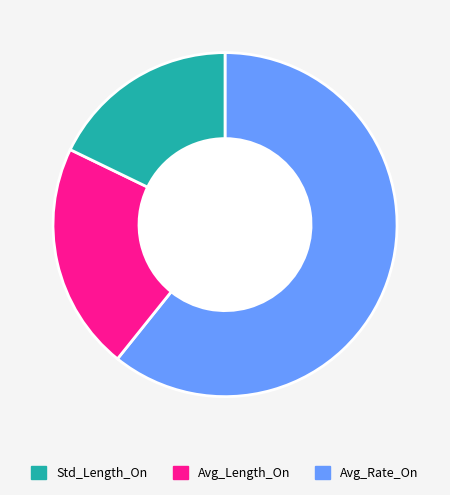

Does any single category account for the majority?

Yes